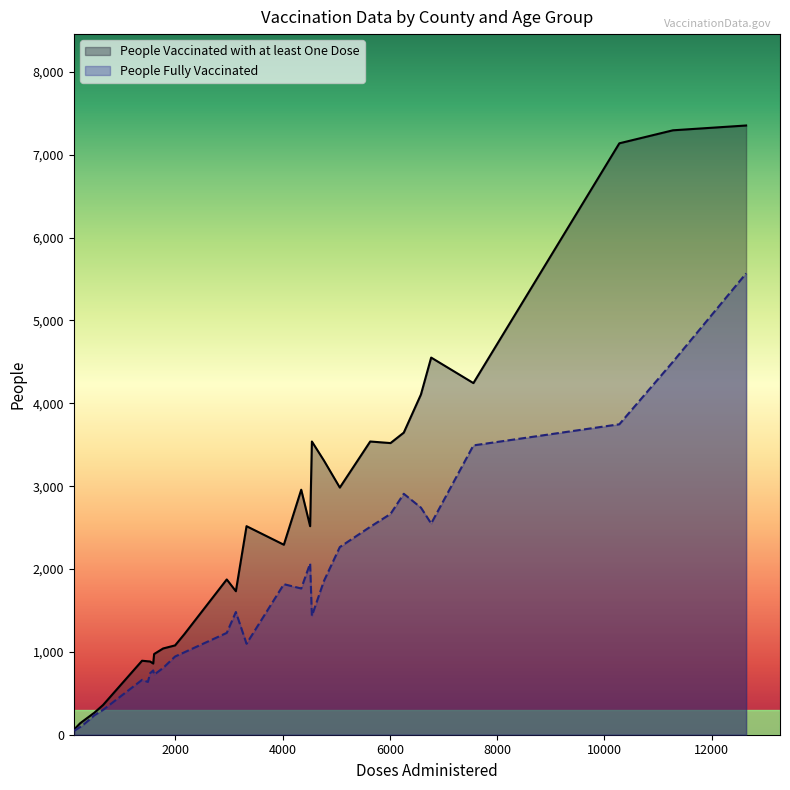

What is the maximum value shown in the chart?

7353